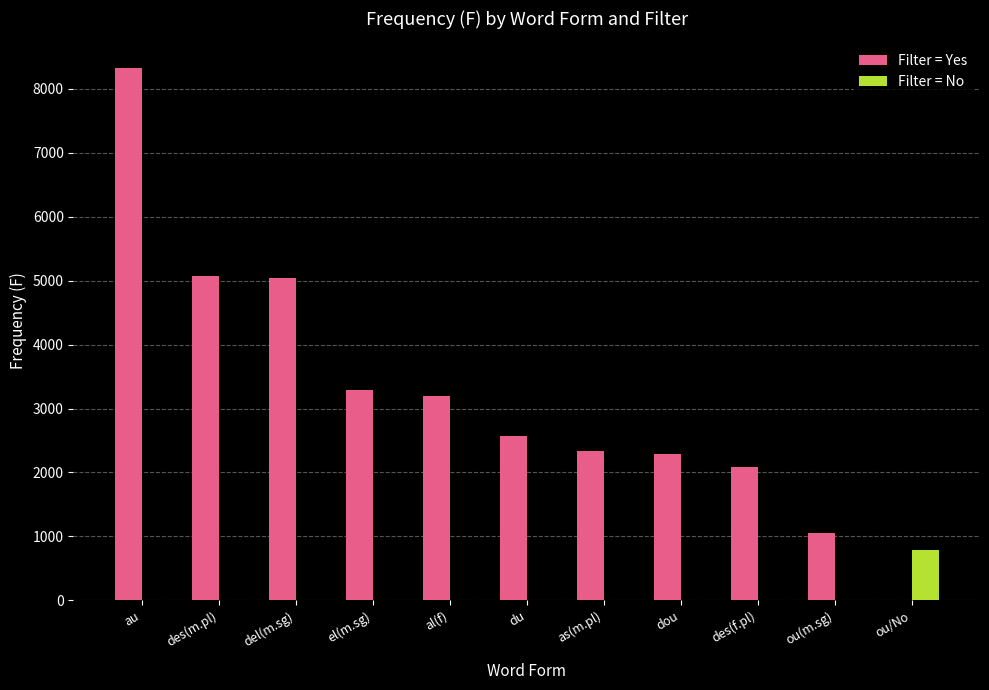

Count the number of categories in the chart.

11